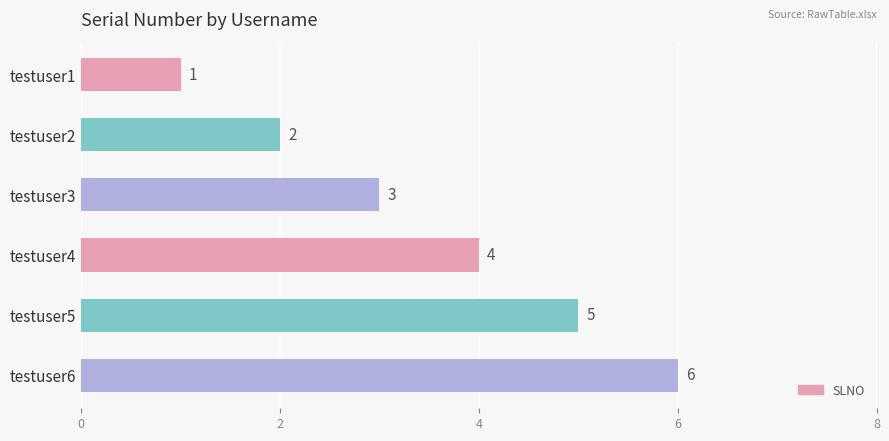

How many series are shown in this chart?

1